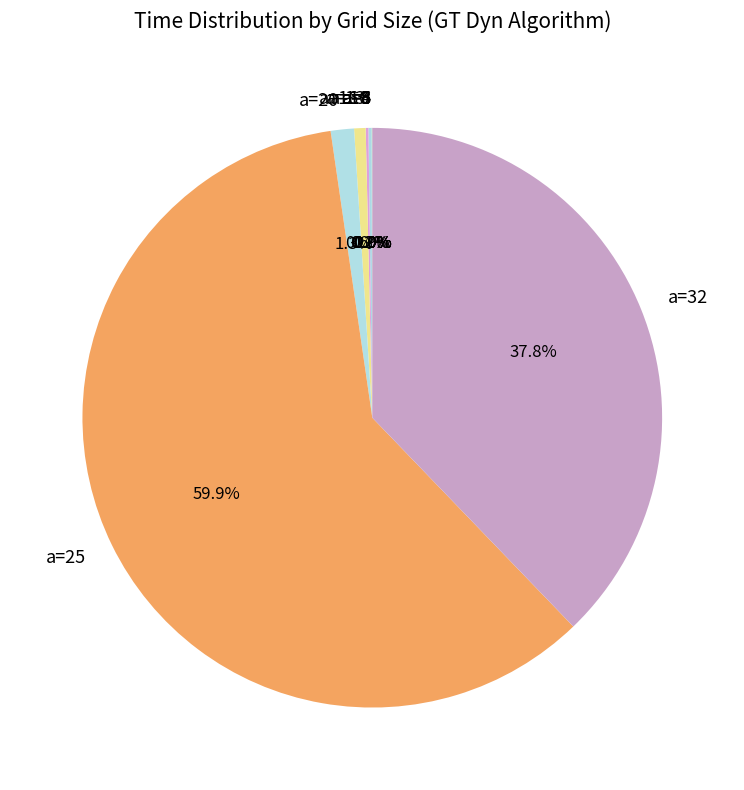

Which category has the biggest portion of the pie?

a=25